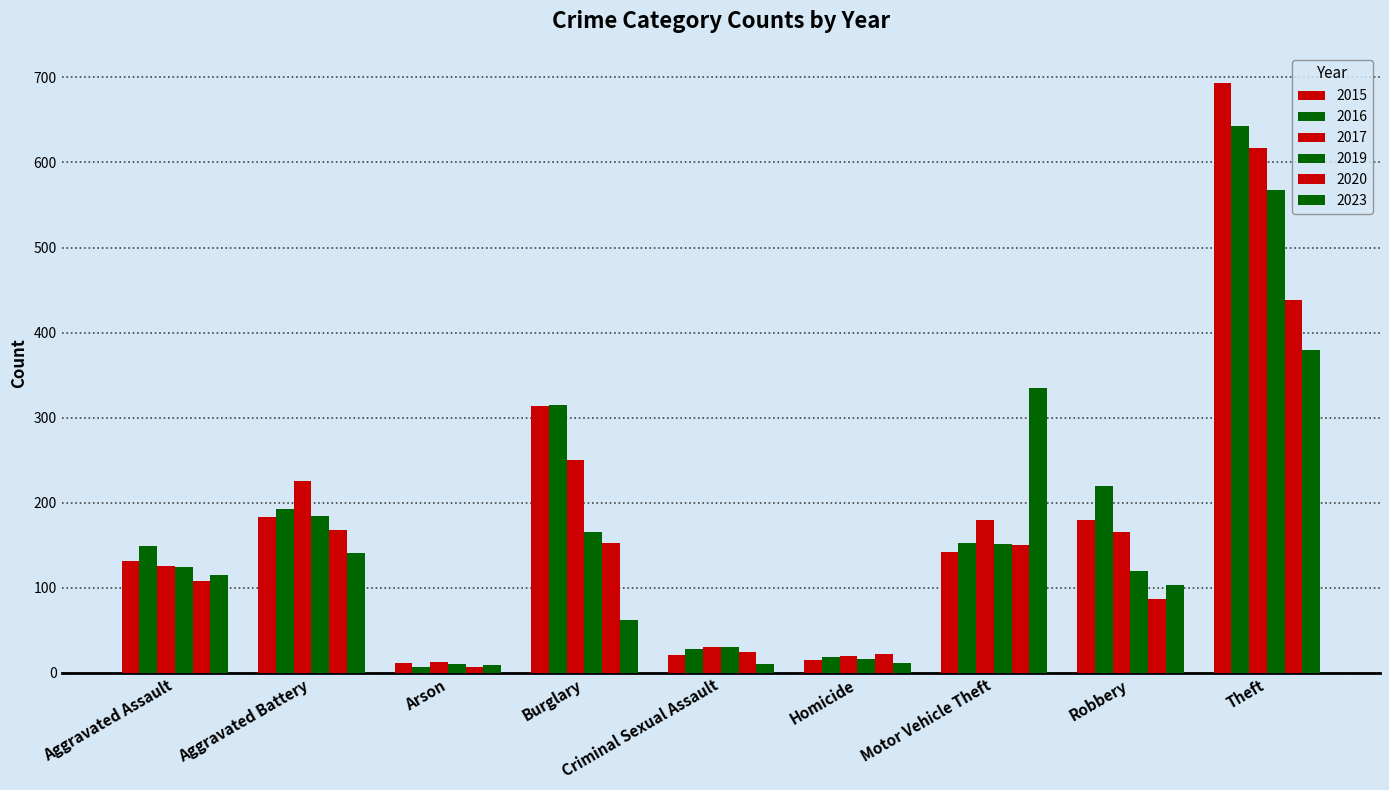

At Motor Vehicle Theft, list the series in order from smallest to largest.

2015, 2020, 2019, 2016, 2017, 2023